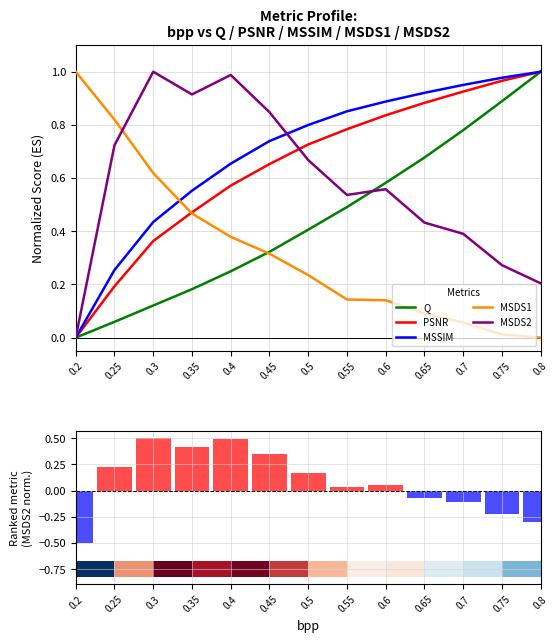

What is the label of the 10th bar from the left?

0.65